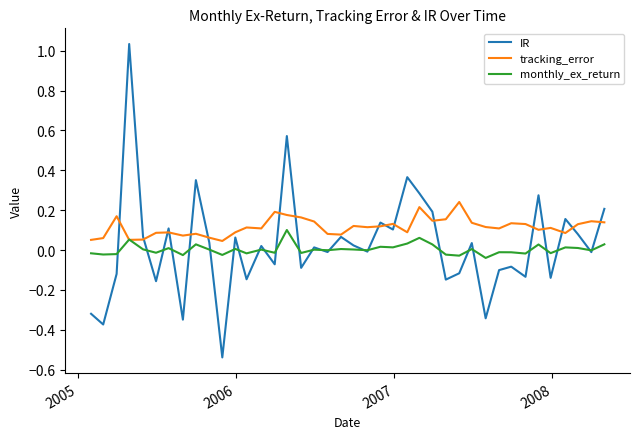

Which series has the widest spread of values?

IR